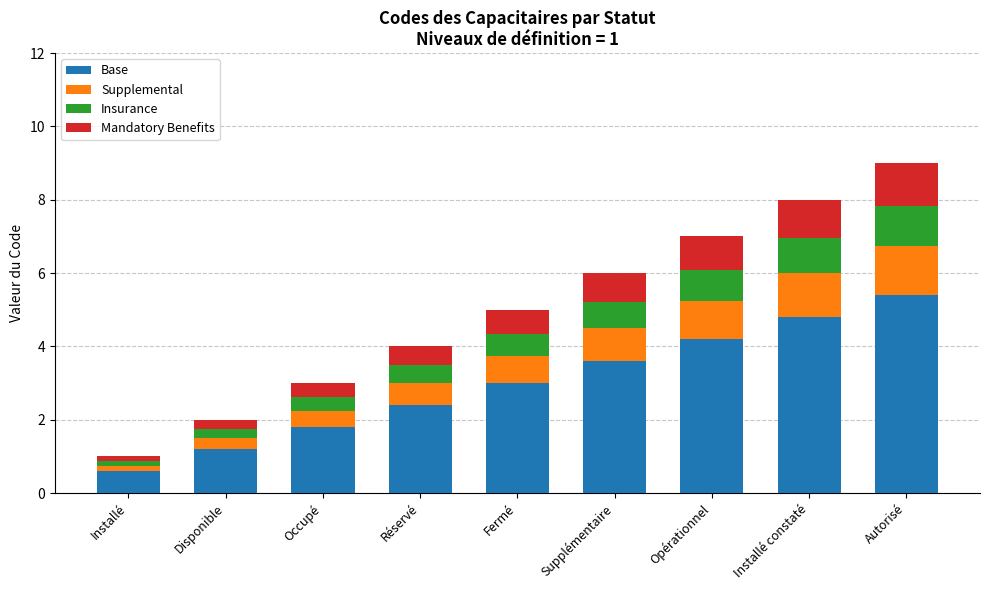

Are the bars horizontal?

No